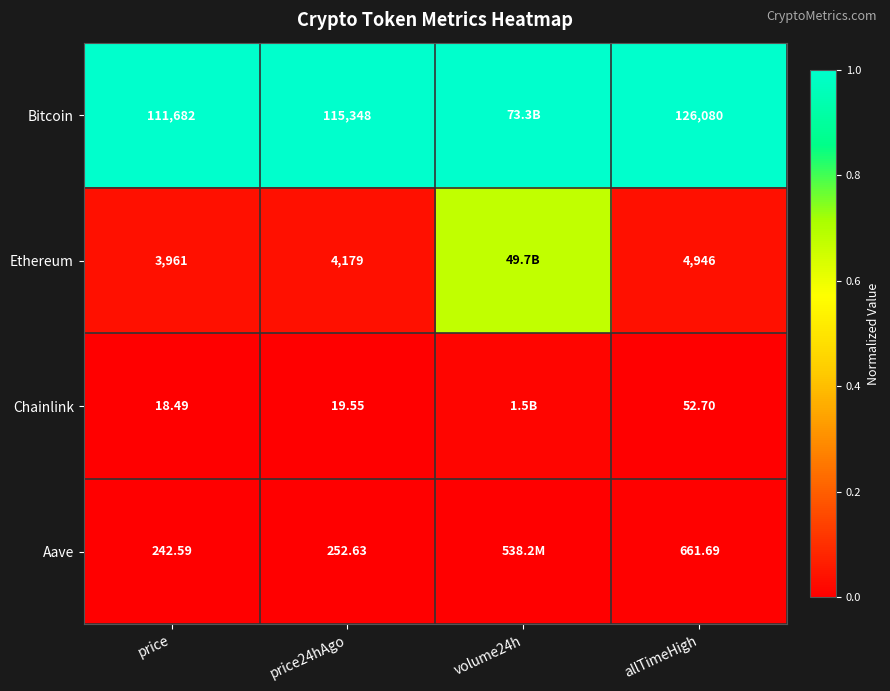

Which series changed the most between price and allTimeHigh?

Bitcoin